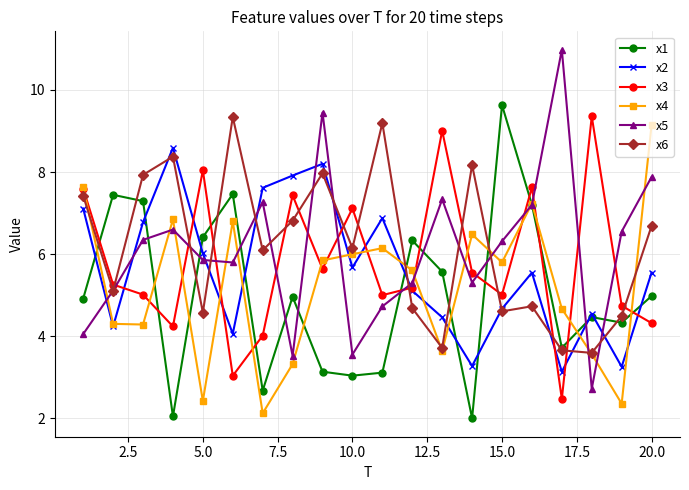

What is the value of the x3 point at the 15th from the left?

5.0